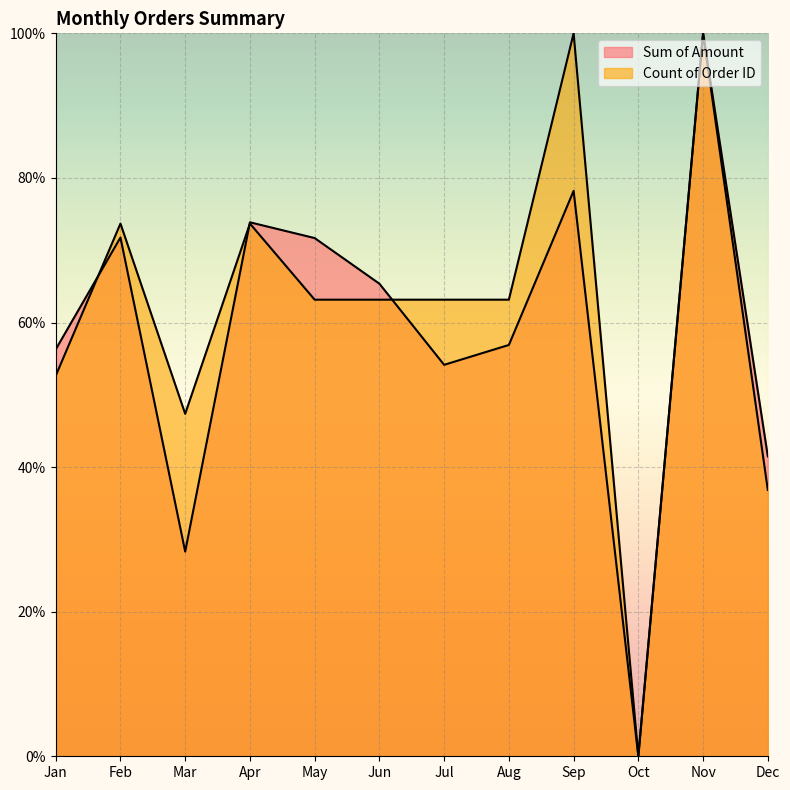

At which category is the sum across all series the highest?

Nov